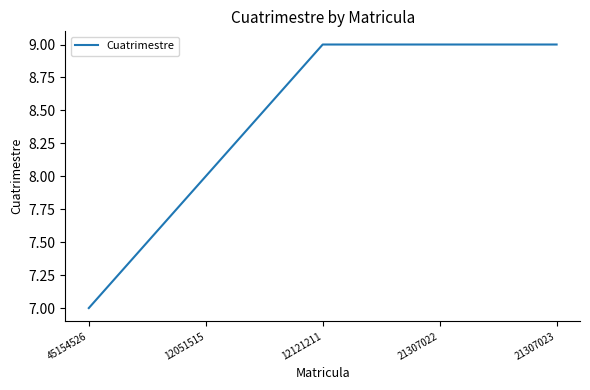

What is the sum of the values at 21307023 and 12121211?

18